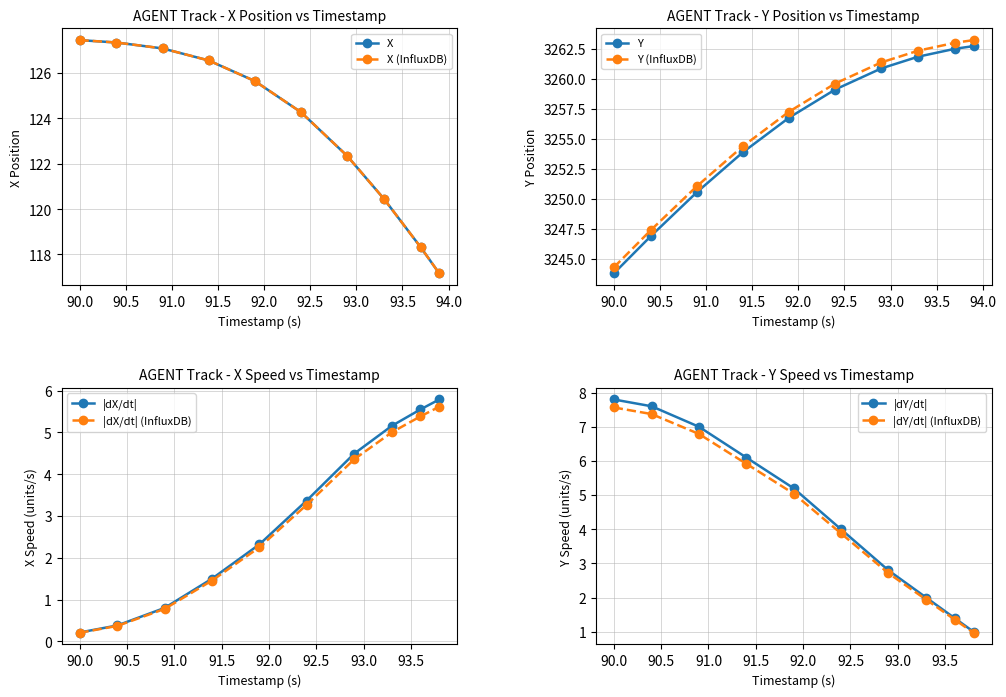

What is the value of the Y point at the 6th from the left?

3259.1